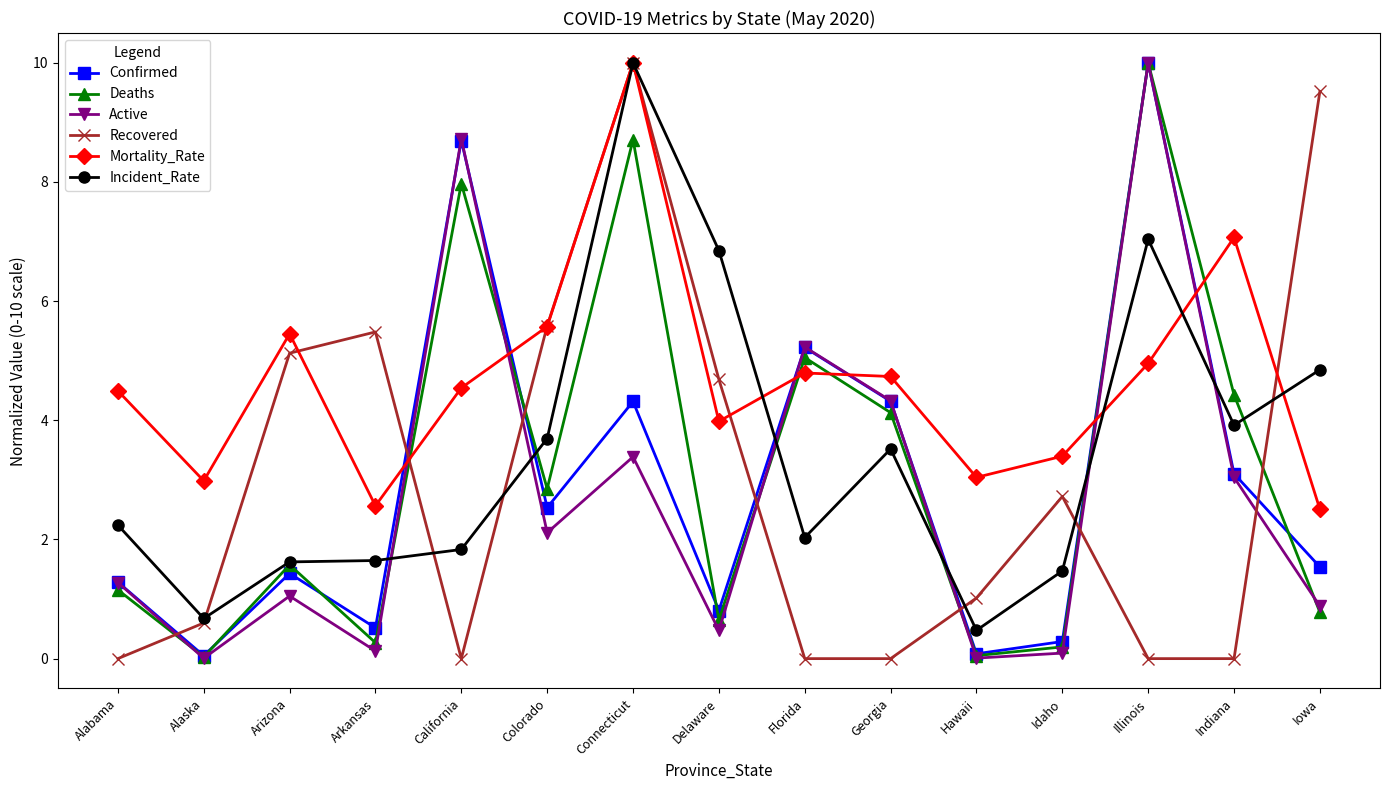

At how many categories does at least one series exceed 6?

6